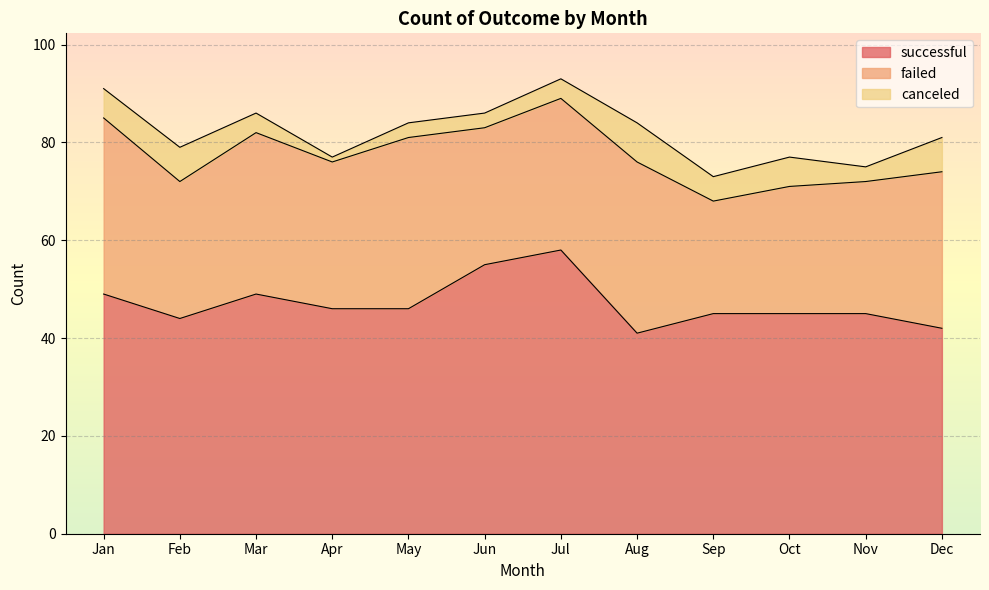

Reading right to left, list all the values displayed in this chart.

successful: Dec=42	Nov=45	Oct=45	Sep=45	Aug=41	Jul=58	Jun=55	May=46	Apr=46	Mar=49	Feb=44	Jan=49
failed: Dec=32	Nov=27	Oct=26	Sep=23	Aug=35	Jul=31	Jun=28	May=35	Apr=30	Mar=33	Feb=28	Jan=36
canceled: Dec=7	Nov=3	Oct=6	Sep=5	Aug=8	Jul=4	Jun=3	May=3	Apr=1	Mar=4	Feb=7	Jan=6